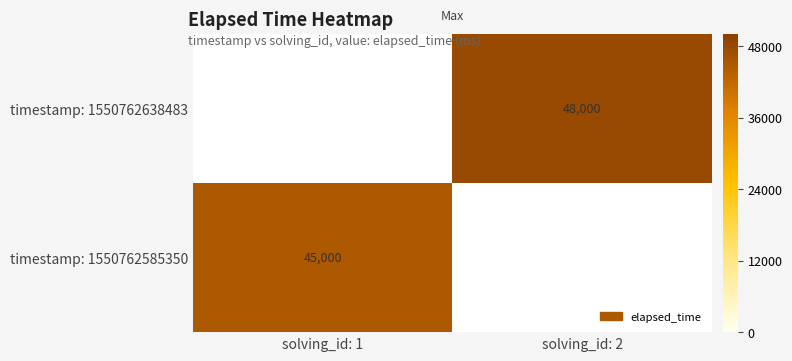

The timestamp: 1550762585350 series shows 71830.7 at solving_id: 1. True or false?

False